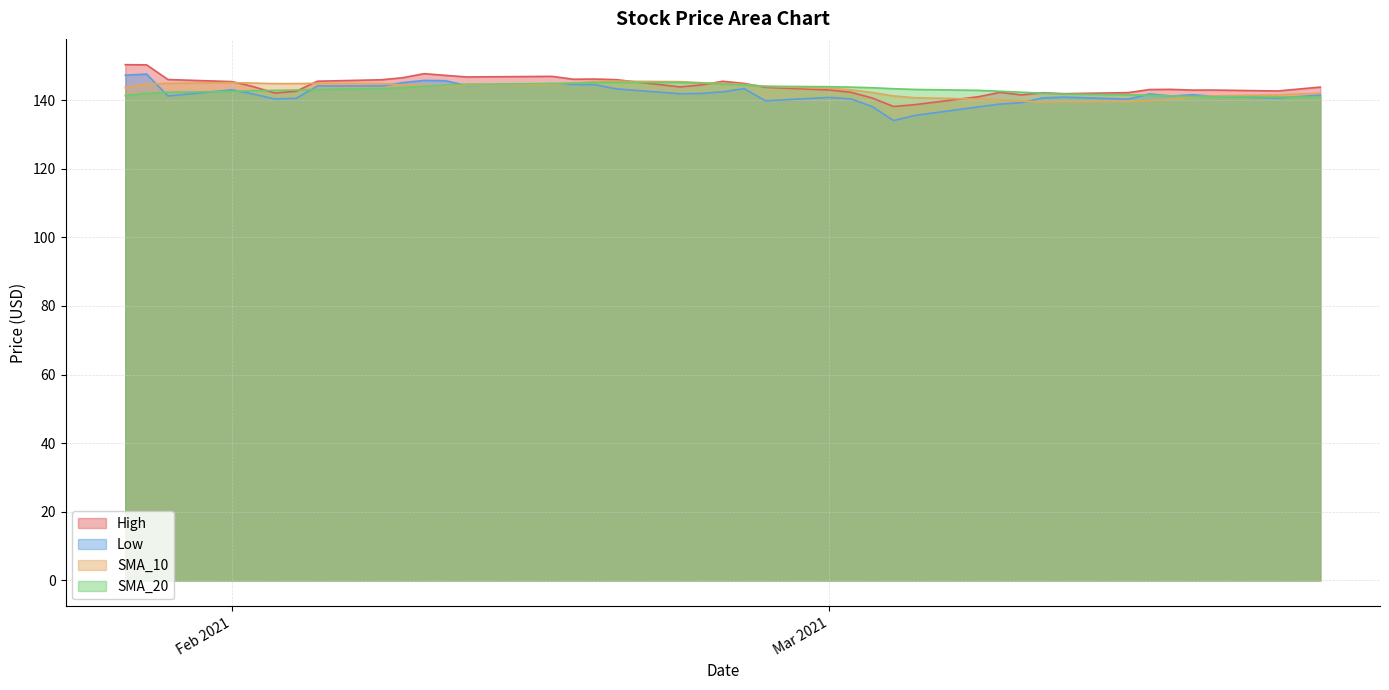

At which category does SMA_20 reach its first local peak?

2021-02-19